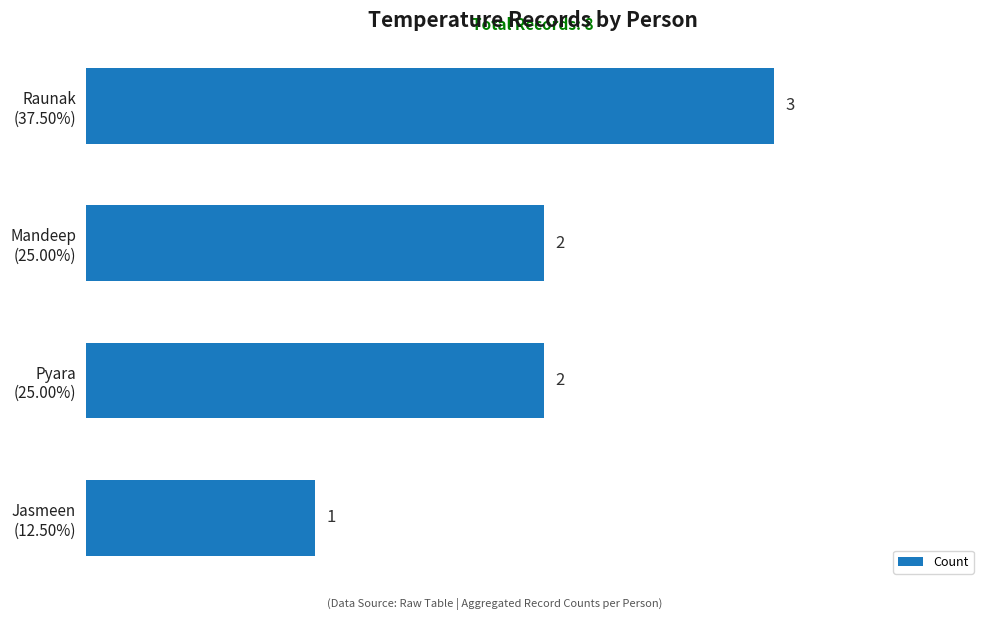

Count the number of data series in this chart.

1